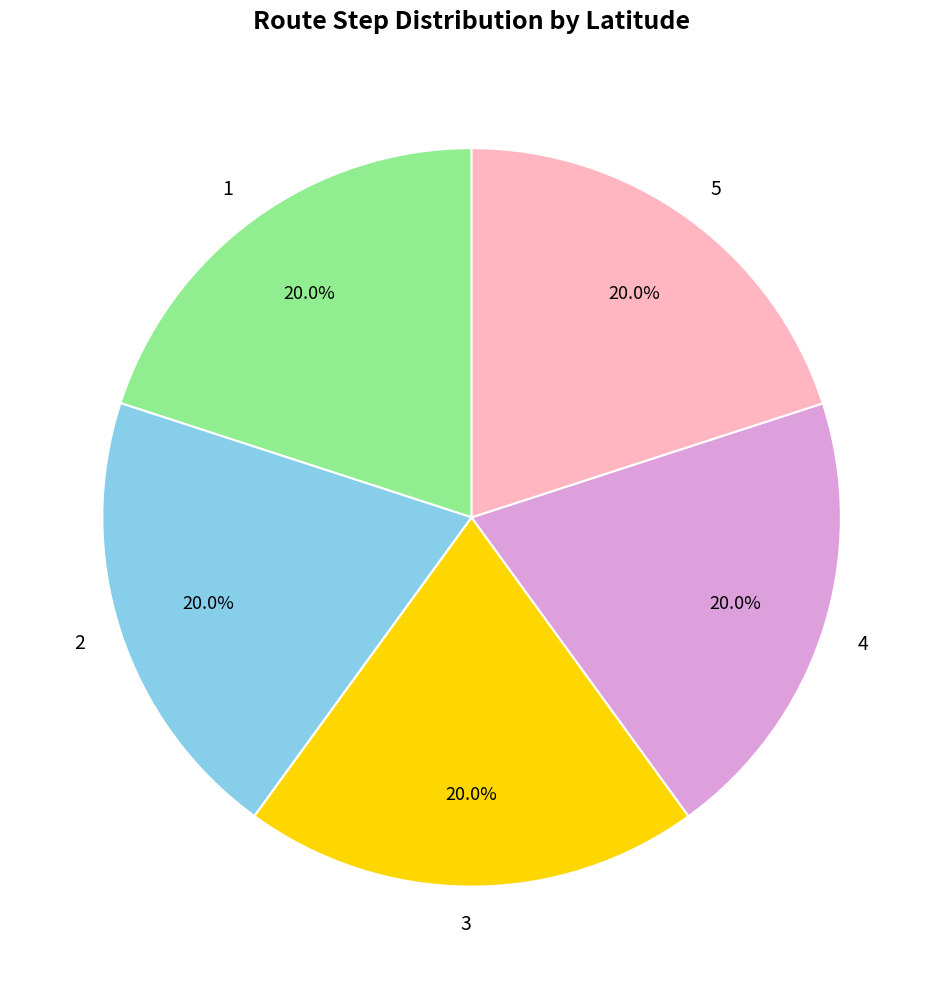

How many slices are in this pie chart?

5